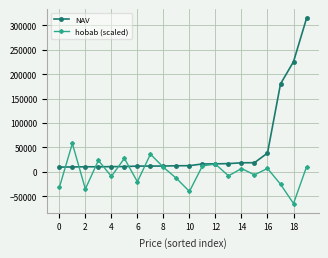

Which series has the largest total across all categories?

NAV